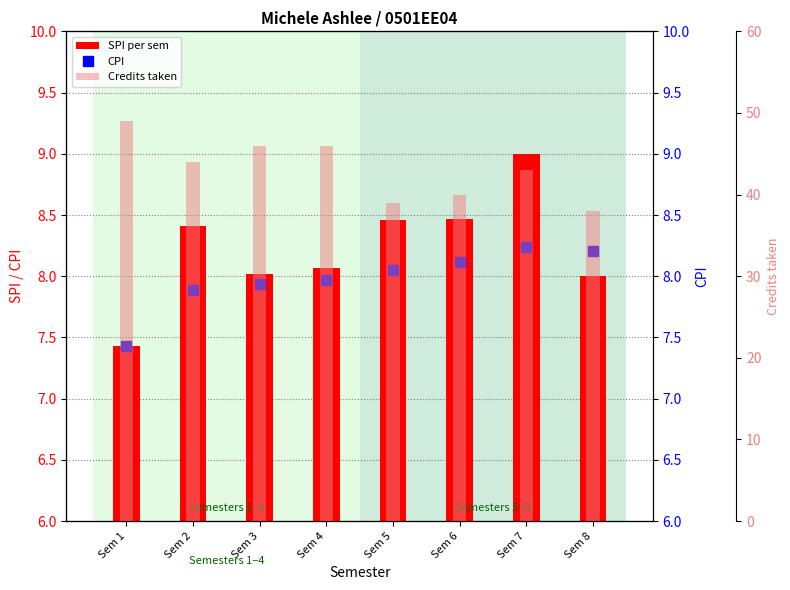

Is the value of SPI per sem at Sem 1 greater than the value of Credits taken at Sem 3?

No